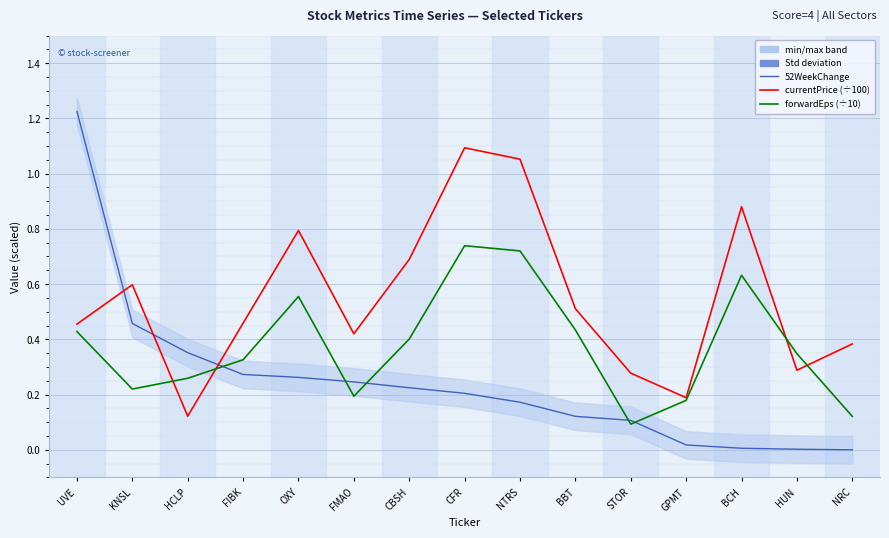

Is it true that forwardEps (÷10) equals 0.1 at FMAO?

False